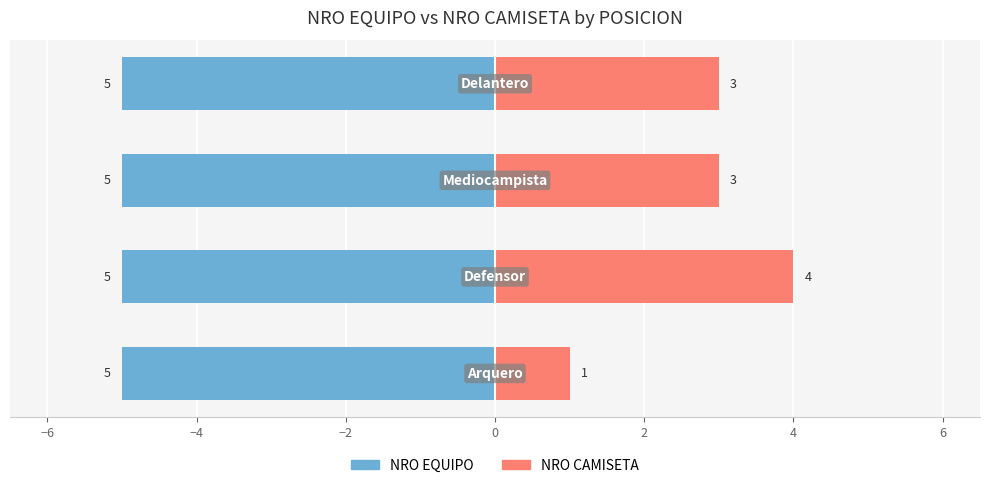

What is the difference between the maximum and minimum values in the NRO CAMISETA series?

3.0